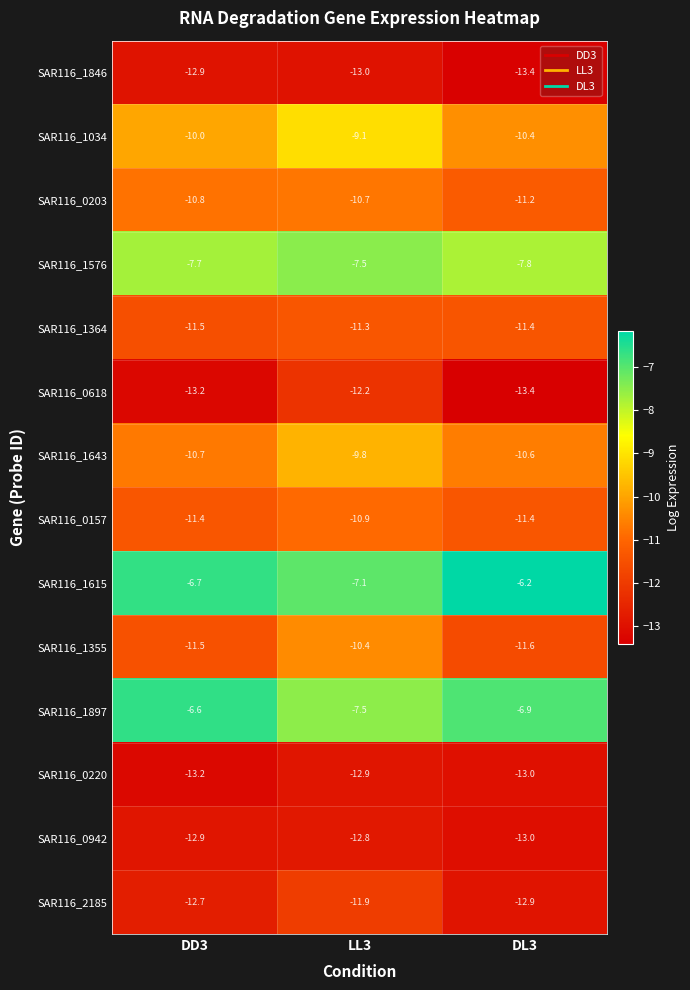

Where does the SAR116_0618 series first go above -13?

LL3